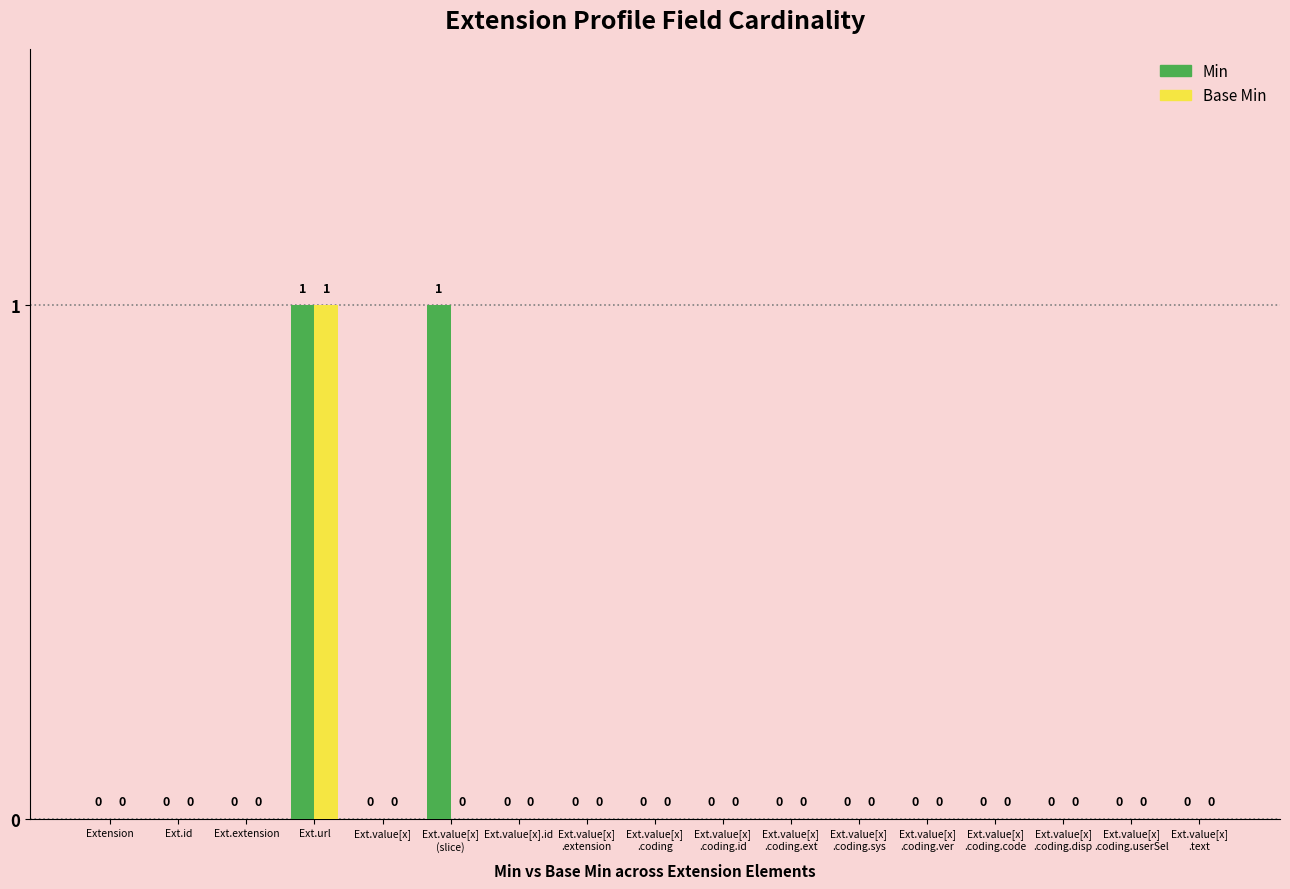

The Base Min series shows 0 at Ext.value[x]. True or false?

True